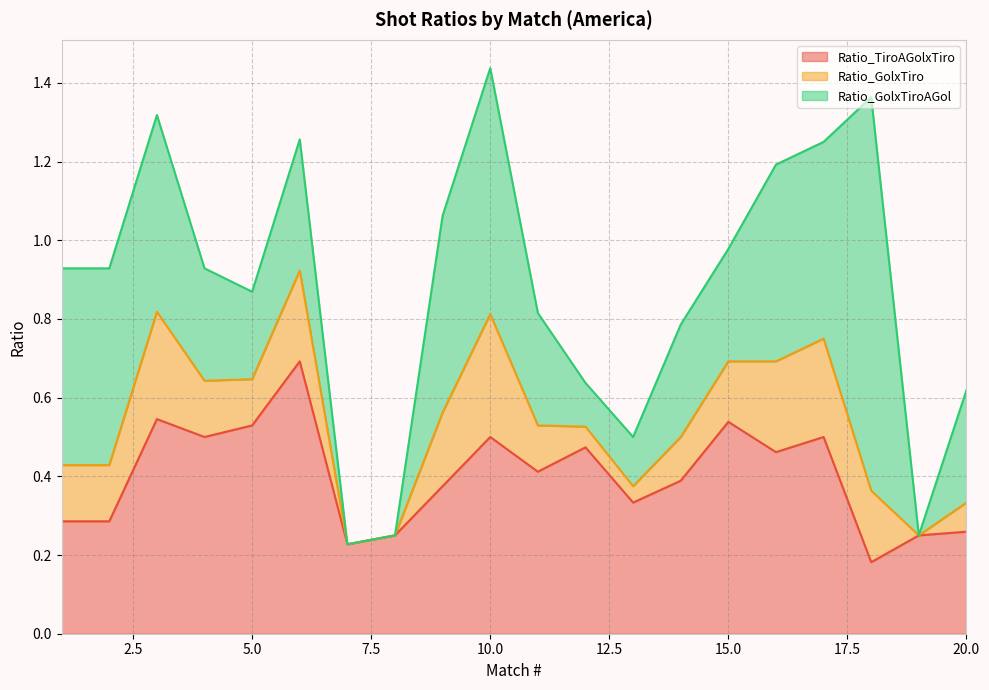

What is the total value across all series at 15?

1.0